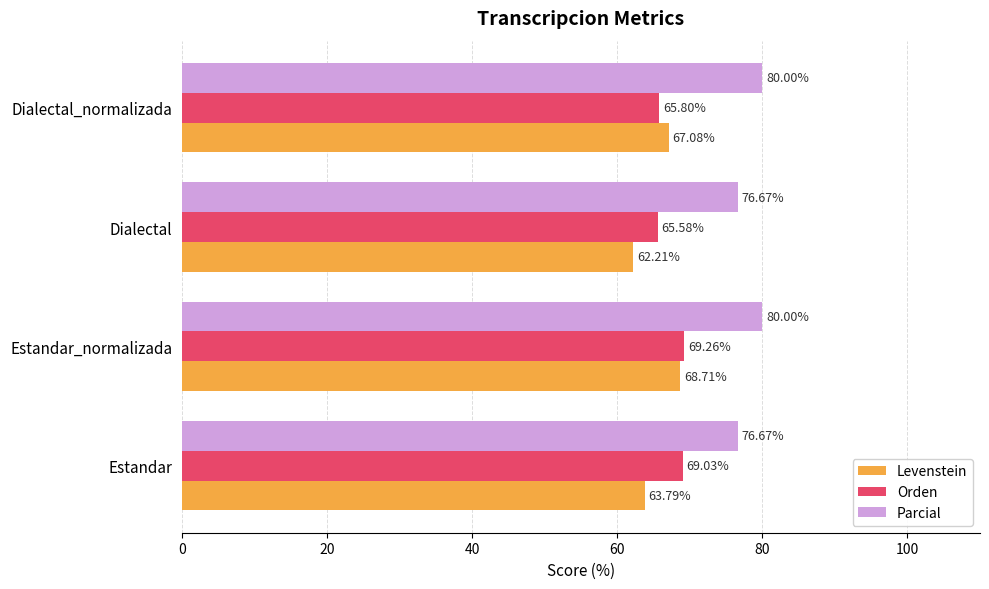

Is the value of Orden at Dialectal_normalizada greater than the value of Levenstein at Dialectal_normalizada?

No